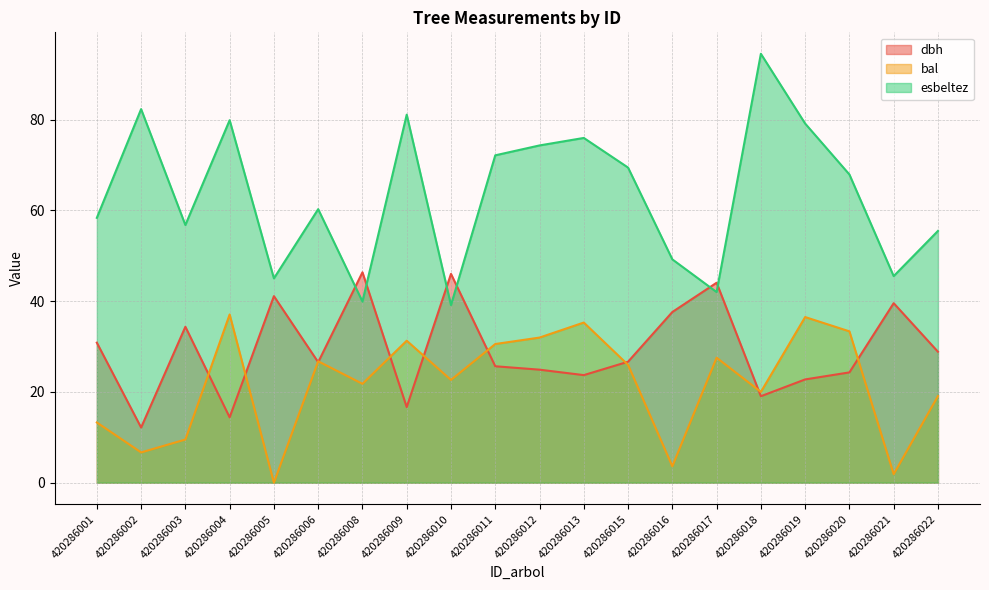

Is it true that bal equals 2.0 at 420286003?

False